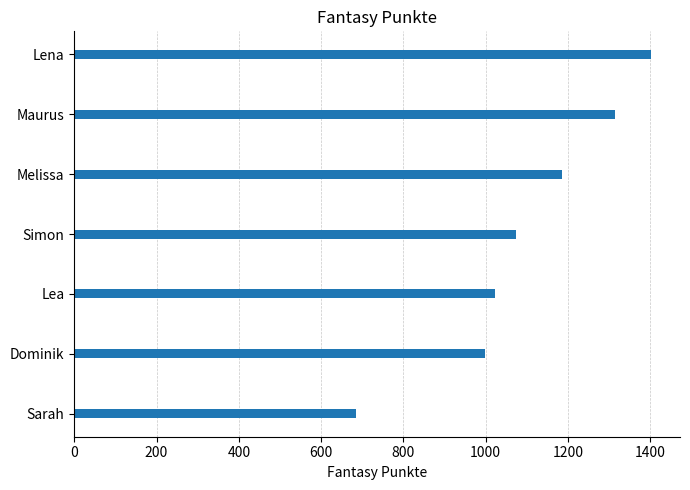

What is the greatest value displayed?

1402